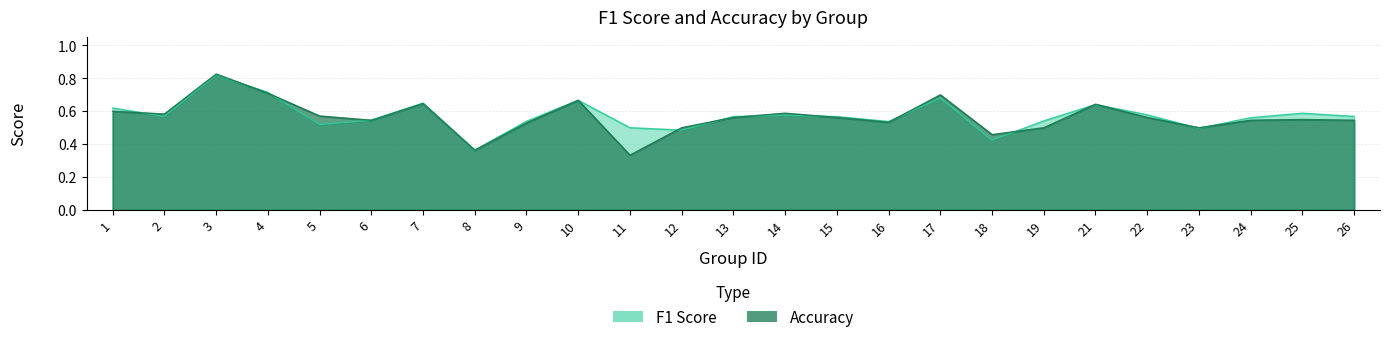

What are all the series names shown in the legend?

f1, accuracy